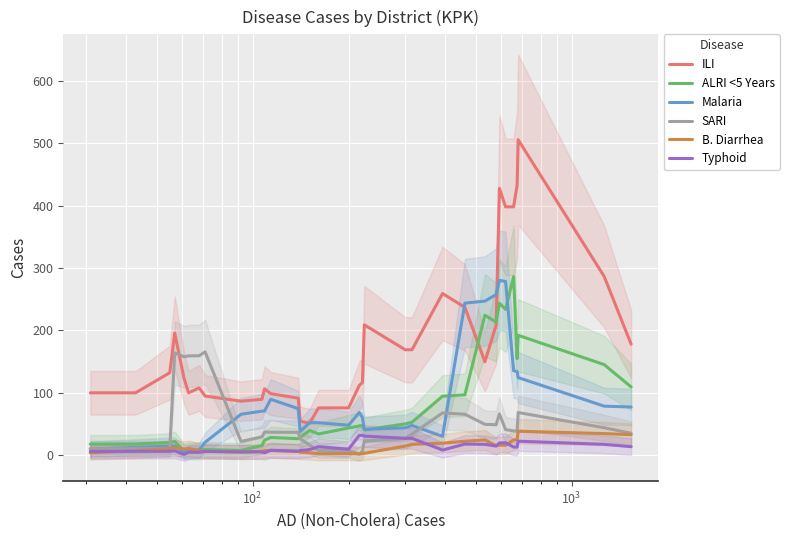

Which series has the widest spread of values?

ILI